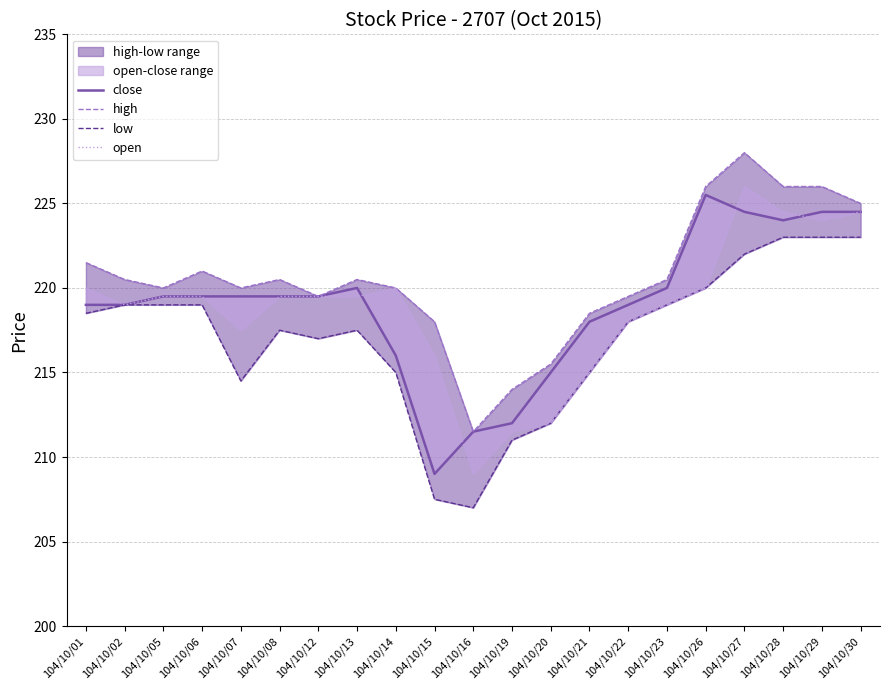

Reading left to right, what are all the values shown in this chart?

close: 104/10/01=219.0	104/10/02=219.0	104/10/05=219.5	104/10/06=219.5	104/10/07=219.5	104/10/08=219.5	104/10/12=219.5	104/10/13=220.0	104/10/14=216.0	104/10/15=209.0	104/10/16=211.5	104/10/19=212.0	104/10/20=215.0	104/10/21=218.0	104/10/22=219.0	104/10/23=220.0	104/10/26=225.5	104/10/27=224.5	104/10/28=224.0	104/10/29=224.5	104/10/30=224.5
high: 104/10/01=221.5	104/10/02=220.5	104/10/05=220.0	104/10/06=221.0	104/10/07=220.0	104/10/08=220.5	104/10/12=219.5	104/10/13=220.5	104/10/14=220.0	104/10/15=218.0	104/10/16=211.5	104/10/19=214.0	104/10/20=215.5	104/10/21=218.5	104/10/22=219.5	104/10/23=220.5	104/10/26=226.0	104/10/27=228.0	104/10/28=226.0	104/10/29=226.0	104/10/30=225.0
low: 104/10/01=218.5	104/10/02=219.0	104/10/05=219.0	104/10/06=219.0	104/10/07=214.5	104/10/08=217.5	104/10/12=217.0	104/10/13=217.5	104/10/14=215.0	104/10/15=207.5	104/10/16=207.0	104/10/19=211.0	104/10/20=212.0	104/10/21=215.0	104/10/22=218.0	104/10/23=219.0	104/10/26=220.0	104/10/27=222.0	104/10/28=223.0	104/10/29=223.0	104/10/30=223.0
open: 104/10/01=220.0	104/10/02=219.0	104/10/05=219.5	104/10/06=219.5	104/10/07=217.5	104/10/08=219.5	104/10/12=219.5	104/10/13=219.5	104/10/14=220.0	104/10/15=216.0	104/10/16=209.0	104/10/19=211.5	104/10/20=212.0	104/10/21=215.0	104/10/22=218.0	104/10/23=219.0	104/10/26=220.0	104/10/27=226.0	104/10/28=224.5	104/10/29=224.0	104/10/30=224.5